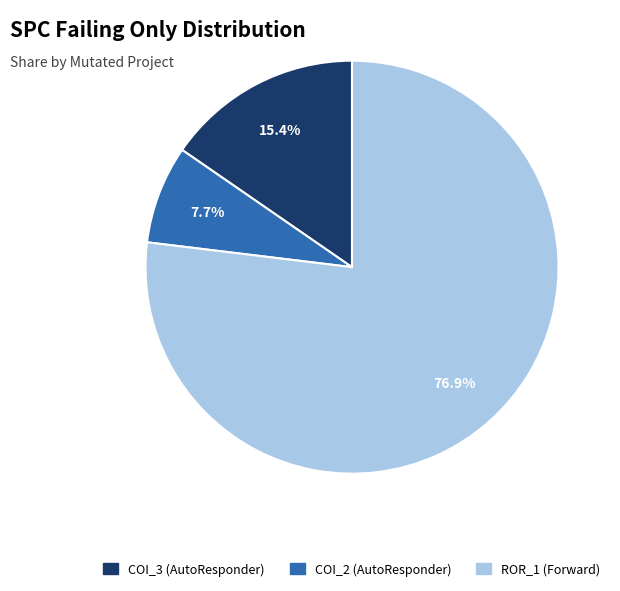

What is the majority slice?

ROR_1 (Forward)